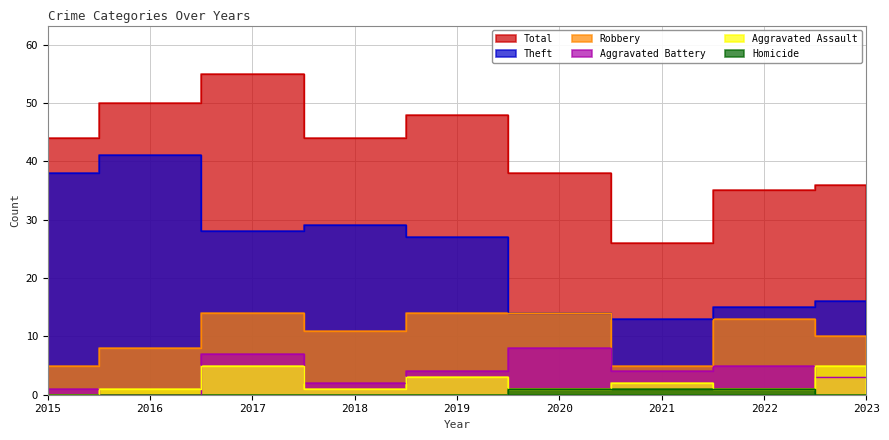

True or false: Theft and Robbery cross at least once.

False